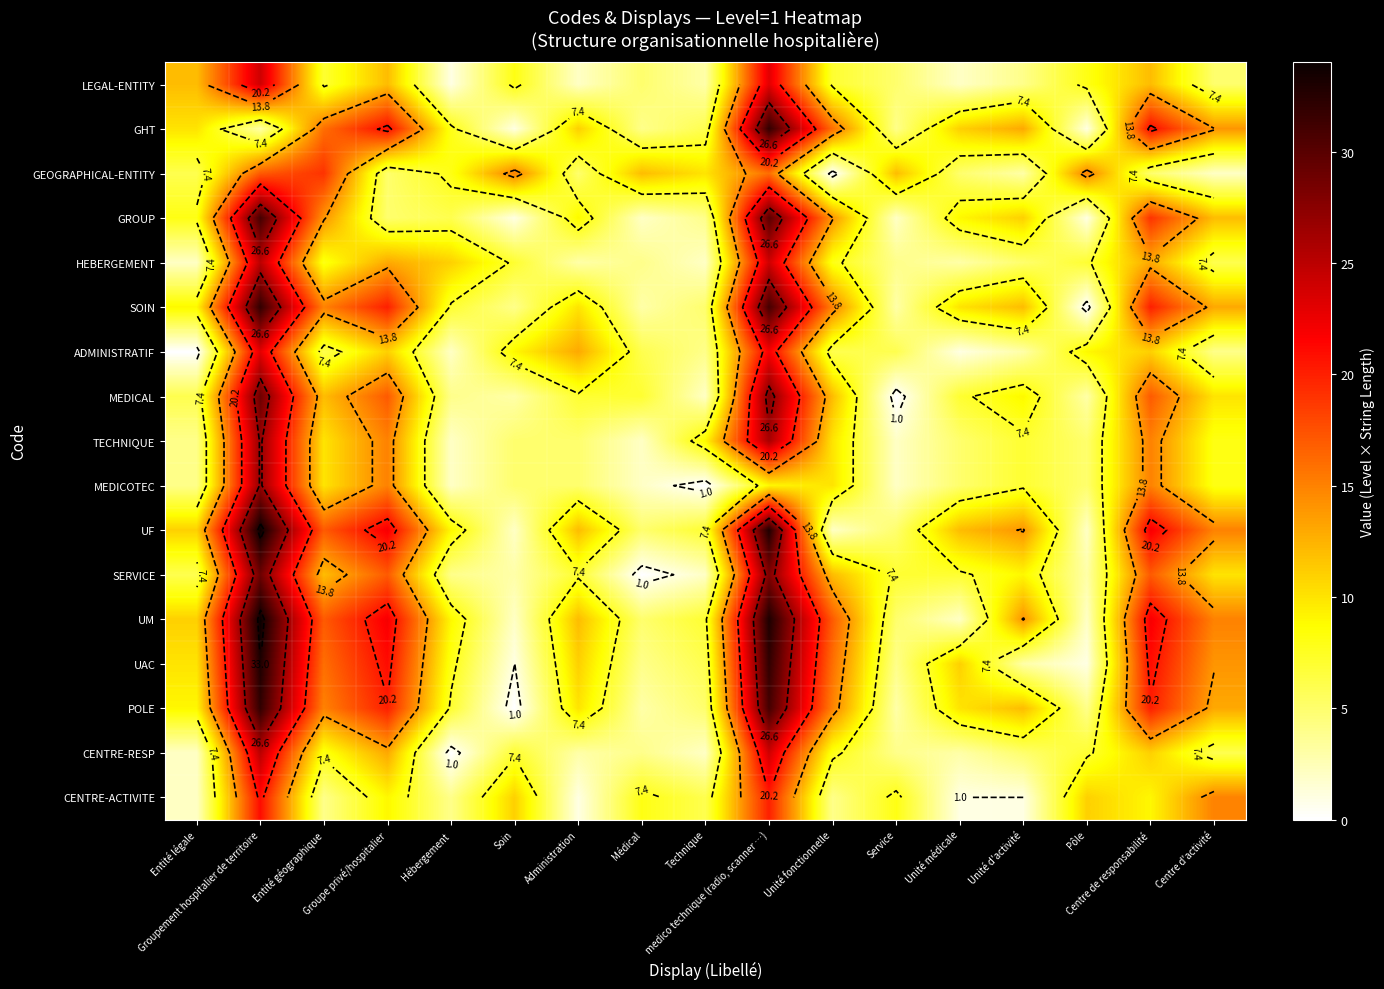

Which category has the highest value across all series?

Groupement hospitalier de territoire